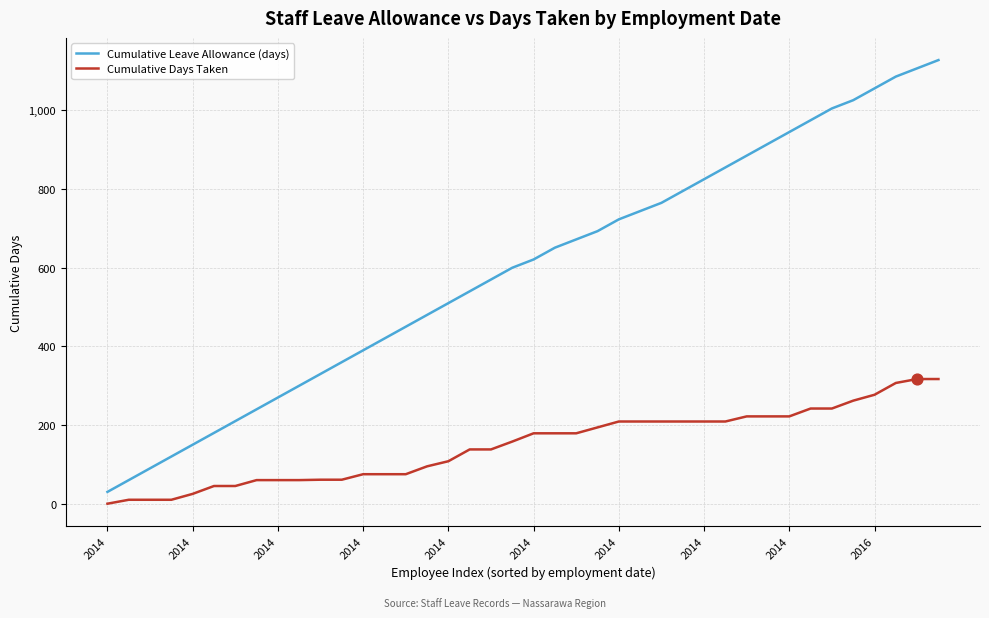

Which series has the largest total across all categories?

Cumulative Leave Allowance (days)